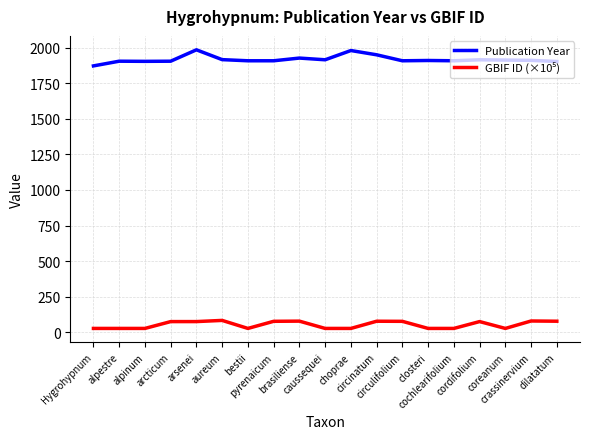

What is the minimum value for Publication Year?

1872.0